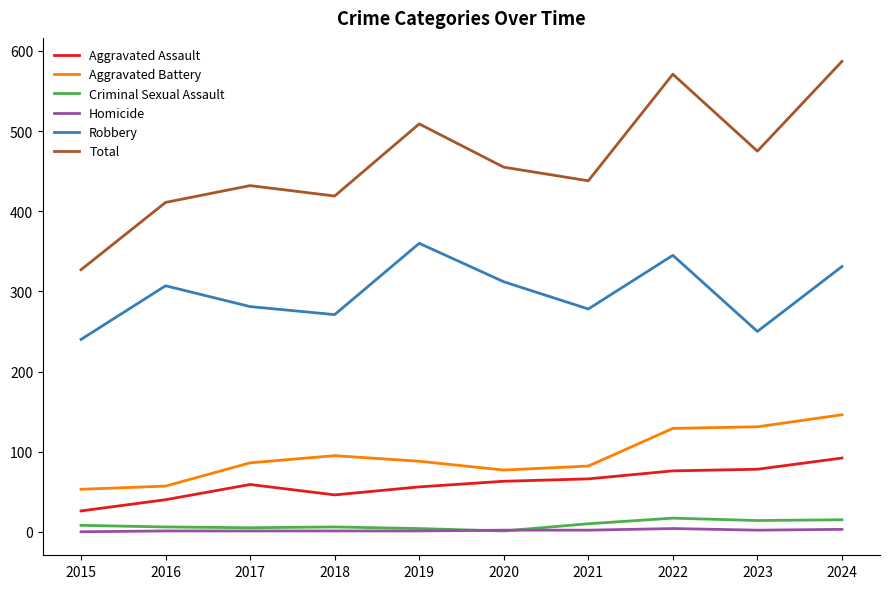

True or false: Criminal Sexual Assault and Total cross at least once.

False